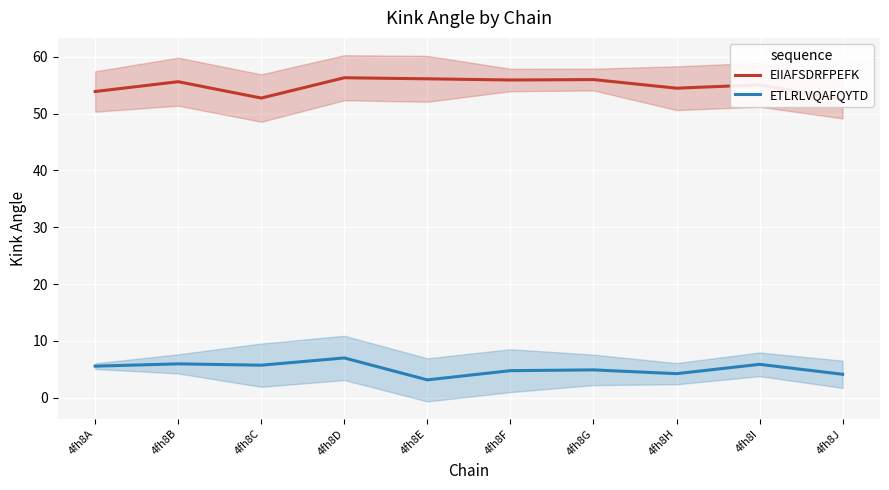

True or false: EIIAFSDRFPEFK and ETLRLVQAFQYTD cross at least once.

False